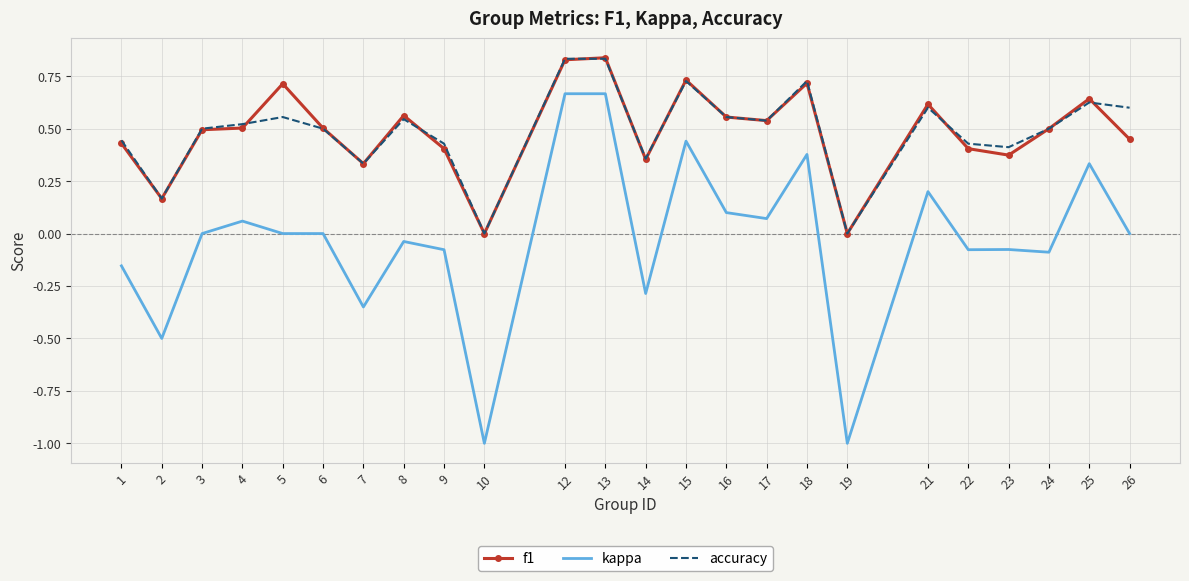

True or false: kappa and accuracy intersect in this chart.

False